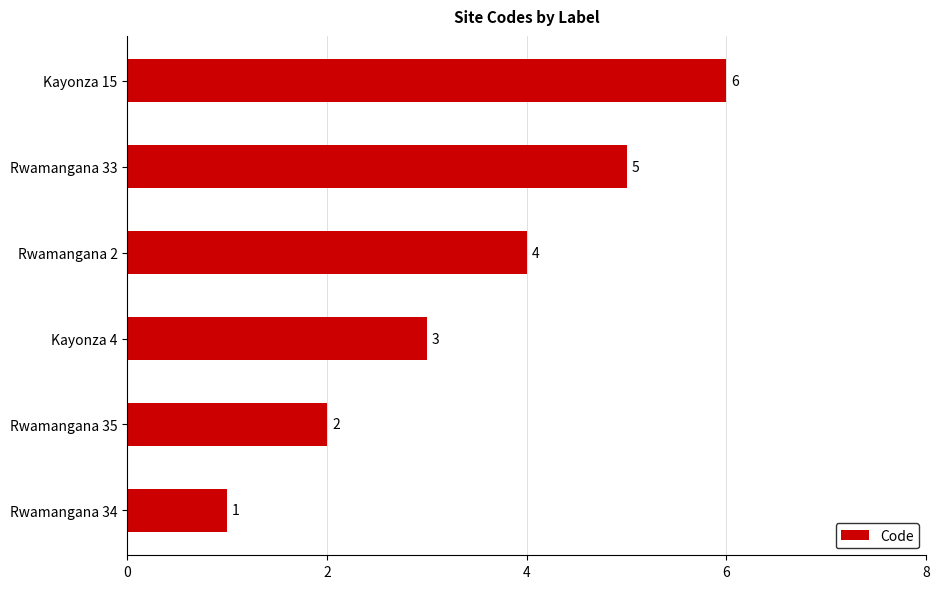

True or false: the data shows 1 at Rwamangana 34.

True